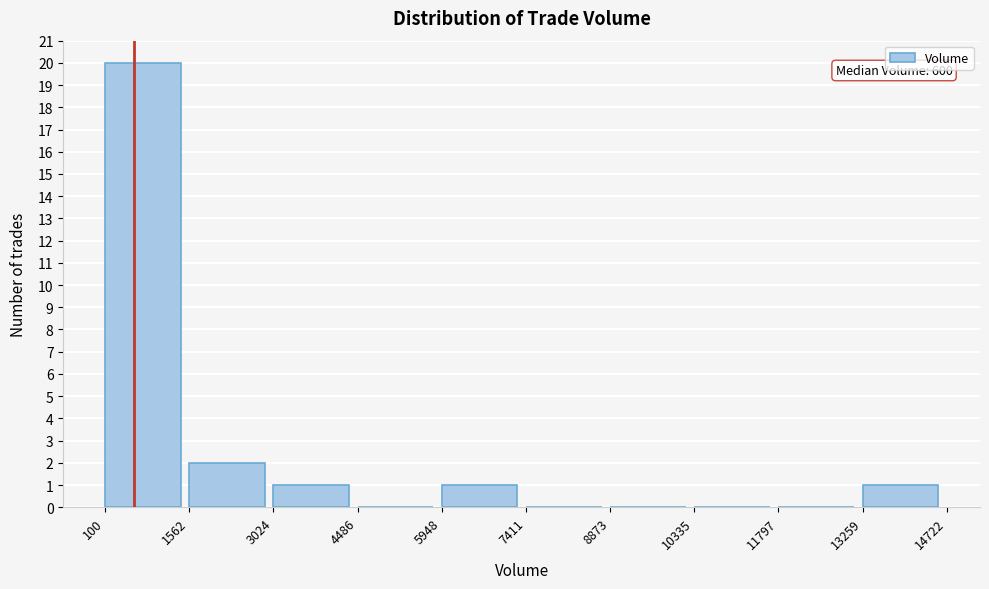

Over which range of the x-axis is the bar tallest?

100 to 1562